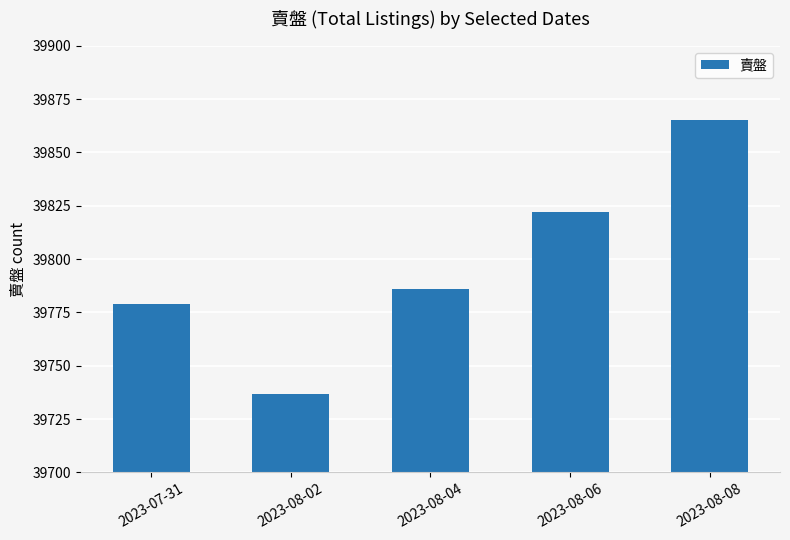

At which label is the value closest to 39801?

2023-08-04